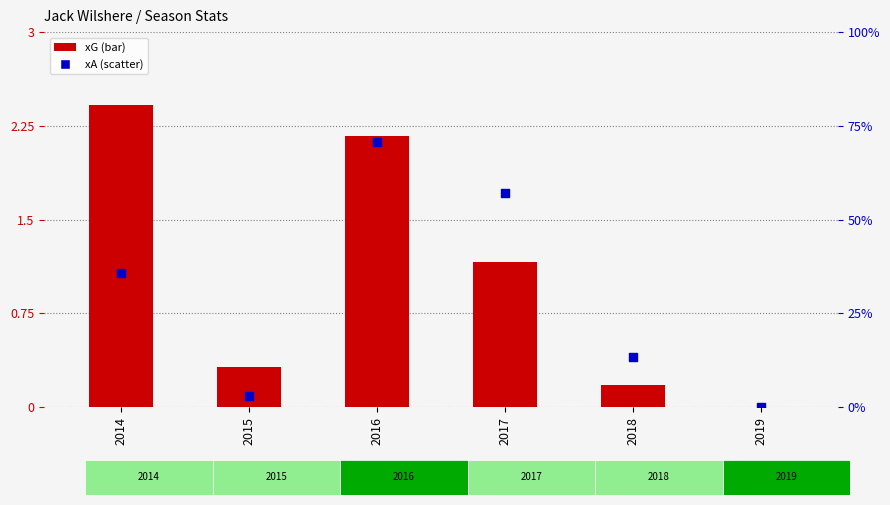

At which category is the sum across all series the highest?

2016